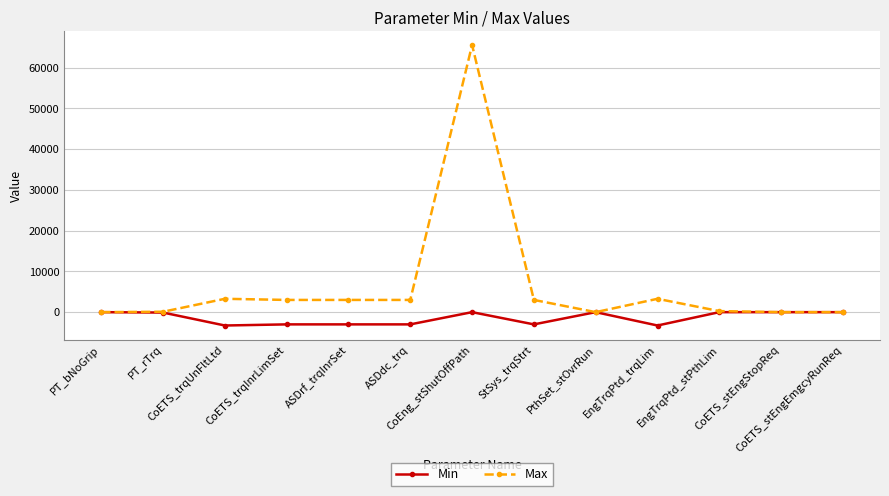

At ASDrf_trqInrSet, list the series in order from smallest to largest.

Min, Max